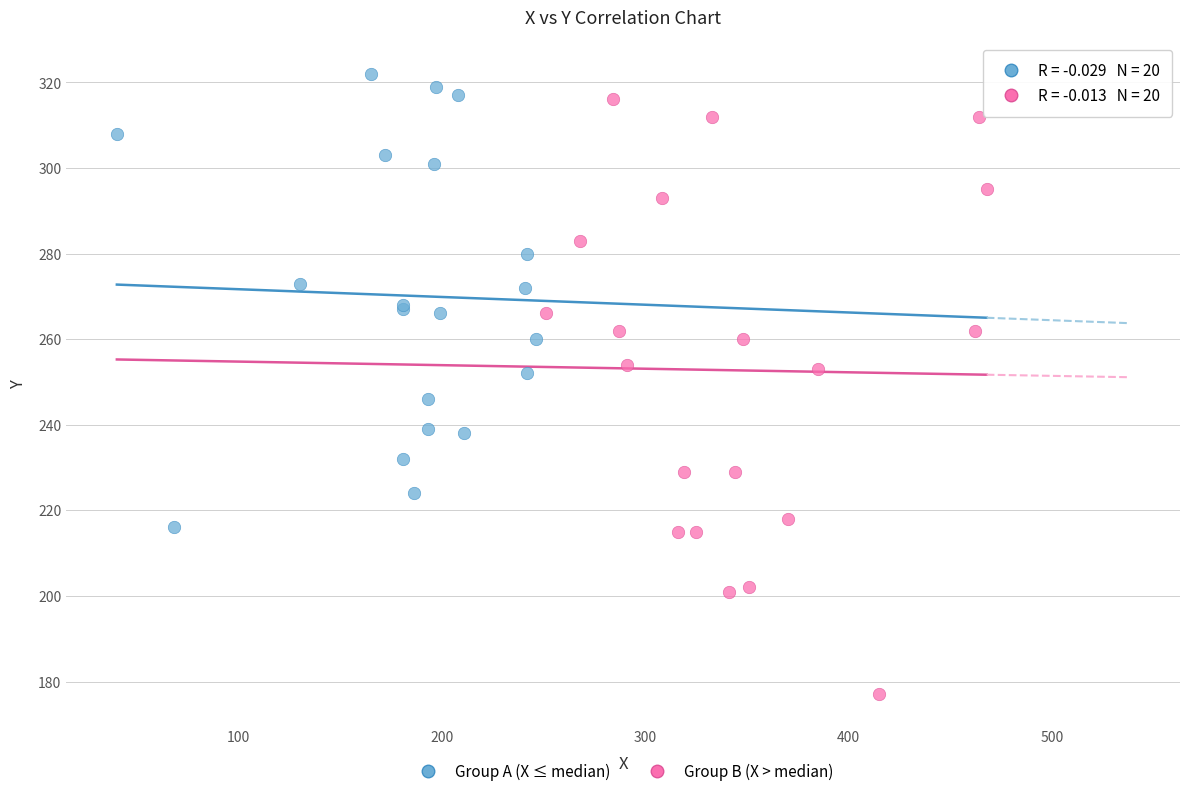

Which series has the widest spread of Y values?

Group B (X > median)